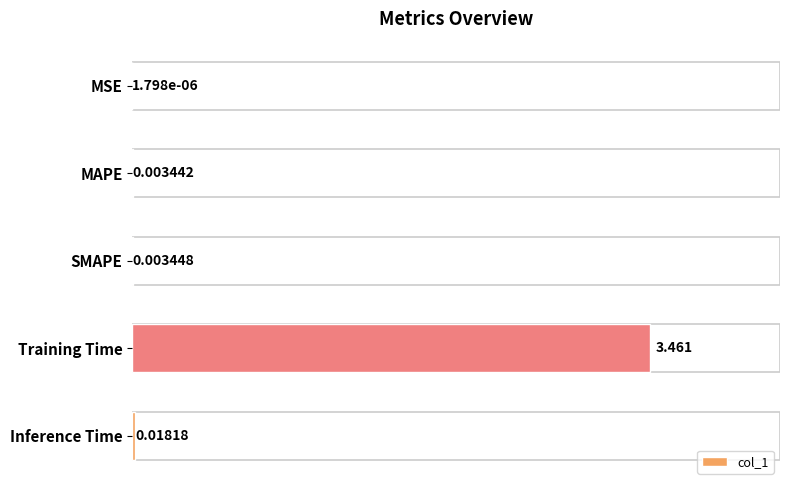

At which label is the value closest to 1?

Inference Time